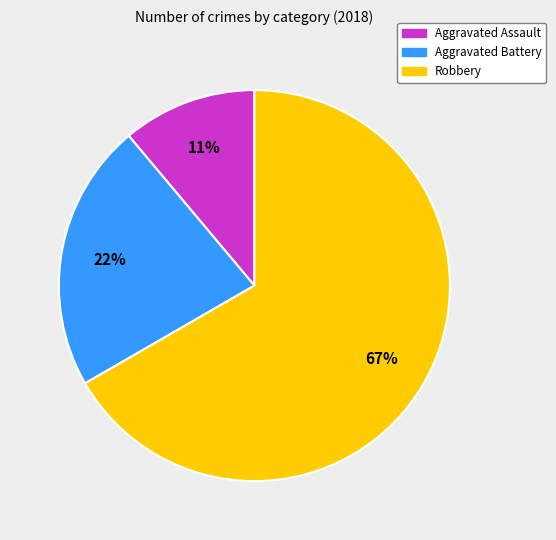

True or false: Aggravated Battery accounts for 13% of the total.

False